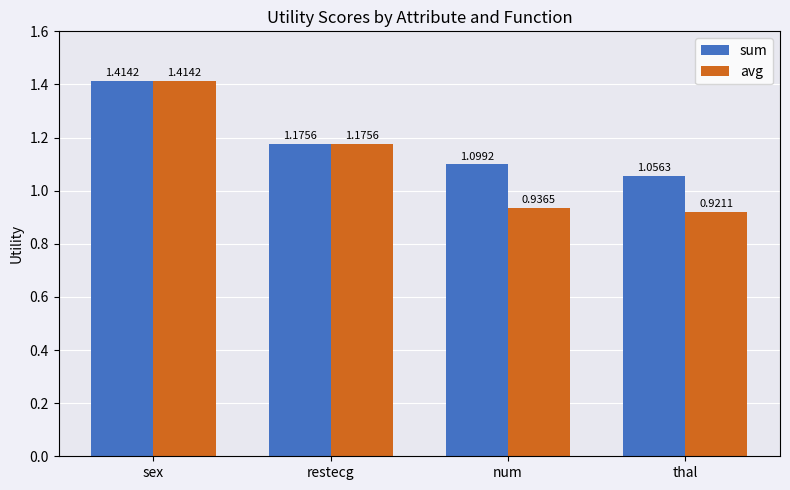

What is the sum of the avg values at num and restecg?

2.1